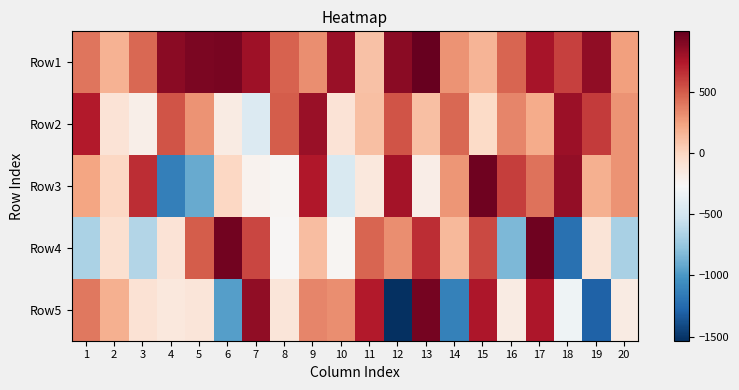

Reading left to right, transcribe all the data shown in this chart.

Row1: 1=408	2=177	3=459	4=877	5=926	6=935	7=804	8=483	9=322	10=822	11=103	12=875	13=999	14=305	15=166	16=474	17=776	18=602	19=857	20=248
Row2: 1=732	2=-96	3=-191	4=525	5=298	6=-159	7=-440	8=499	9=823	10=-94	11=116	12=532	13=116	14=457	15=-24	16=349	17=205	18=814	19=618	20=305
Row3: 1=235	2=-6	3=664	4=-1131	5=-904	6=-6	7=-226	8=-240	9=746	10=-456	11=-136	12=791	13=-188	14=292	15=962	16=609	17=424	18=847	19=182	20=297
Row4: 1=-665	2=-67	3=-638	4=-96	5=496	6=955	7=579	8=-254	9=127	10=-242	11=473	12=317	13=663	14=147	15=564	16=-834	17=968	18=-1214	19=-109	20=-676
Row5: 1=401	2=187	3=-87	4=-134	5=-115	6=-961	7=855	8=-114	9=355	10=324	11=736	12=-1534	13=948	14=-1124	15=752	16=-165	17=755	18=-323	19=-1296	20=-166